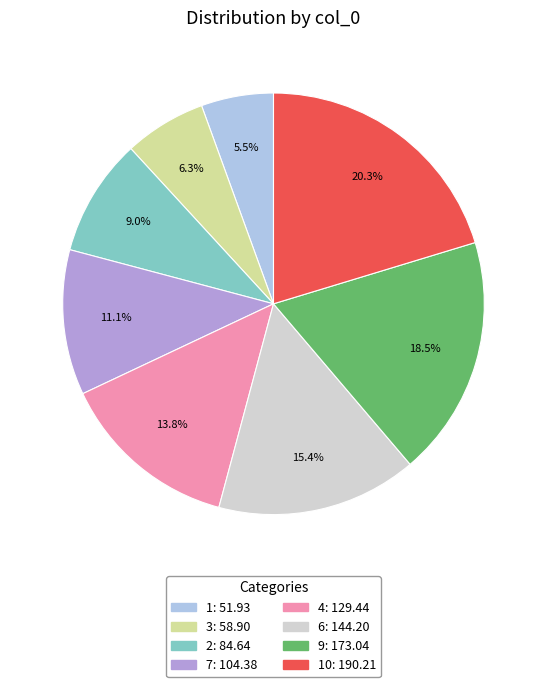

Is there a majority slice in this chart?

No